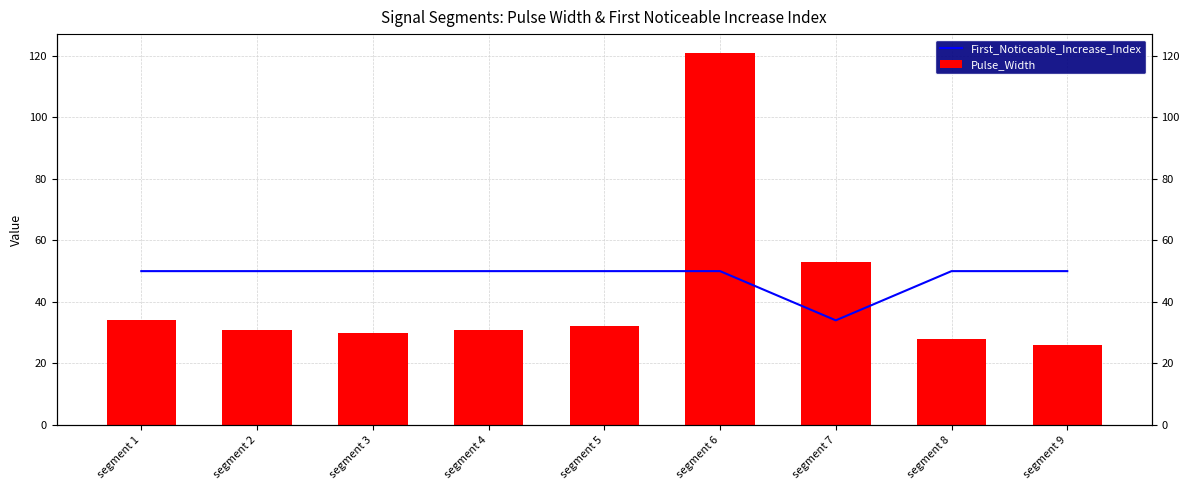

Does the chart contain any negative values?

No